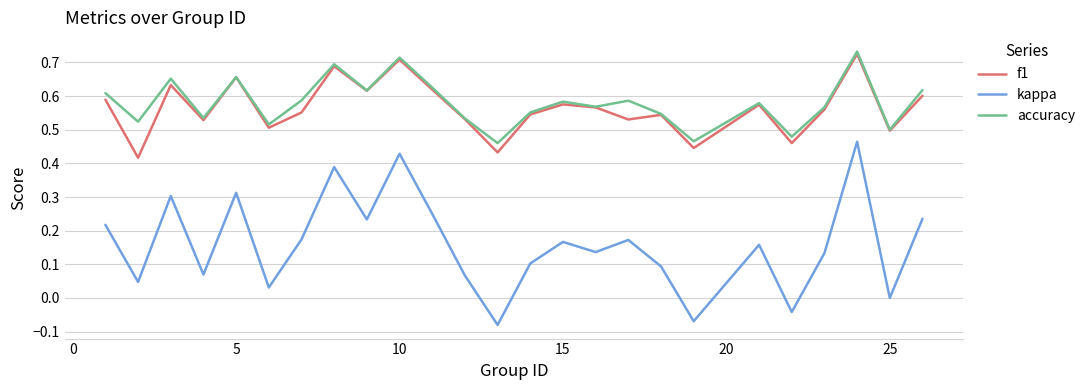

Which series has the largest range (max minus min)?

kappa